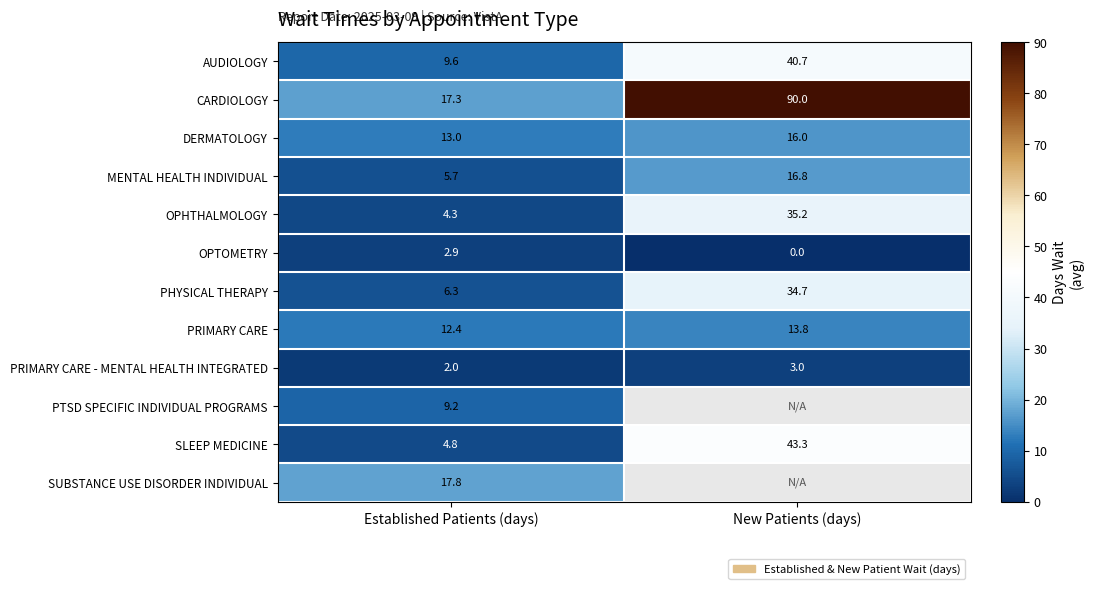

What is the highest value of the DERMATOLOGY series?

16.0